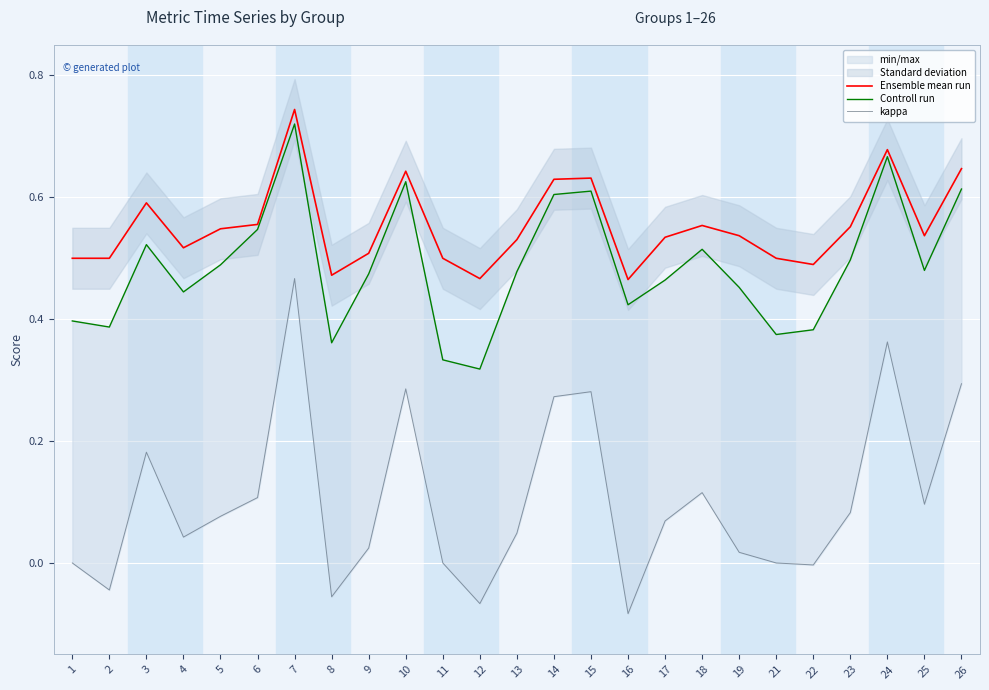

What is the average value of the Controll run series?

0.5